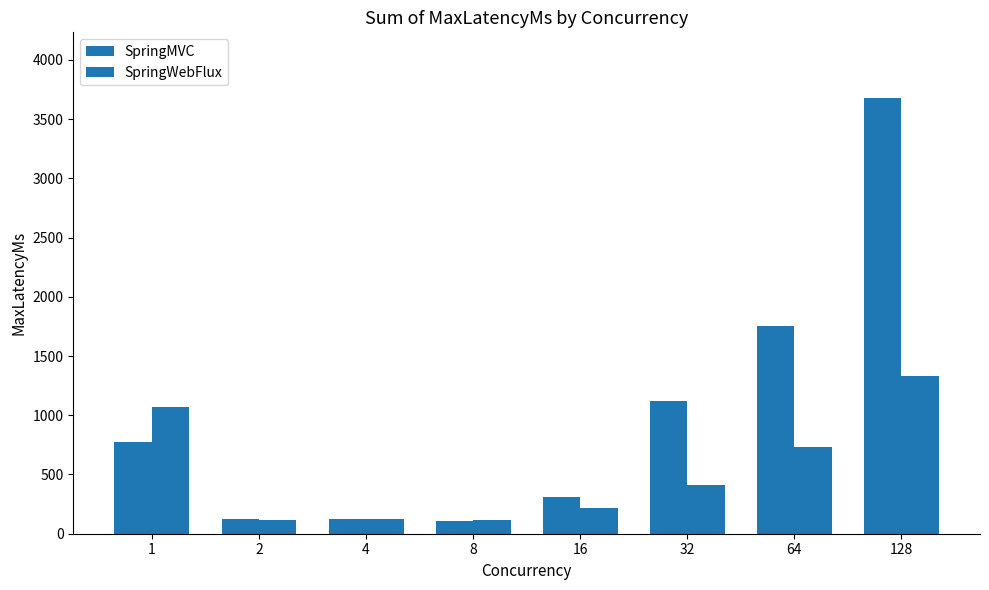

Reading left to right, list all the values displayed in this chart.

SpringMVC: 1=772.4	2=123.8	4=120.7	8=110.3	16=306.3	32=1120.0	64=1750.0	128=3680.0
SpringWebFlux: 1=1070.0	2=118.6	4=122.1	8=115.8	16=215.8	32=413.3	64=736.1	128=1330.0